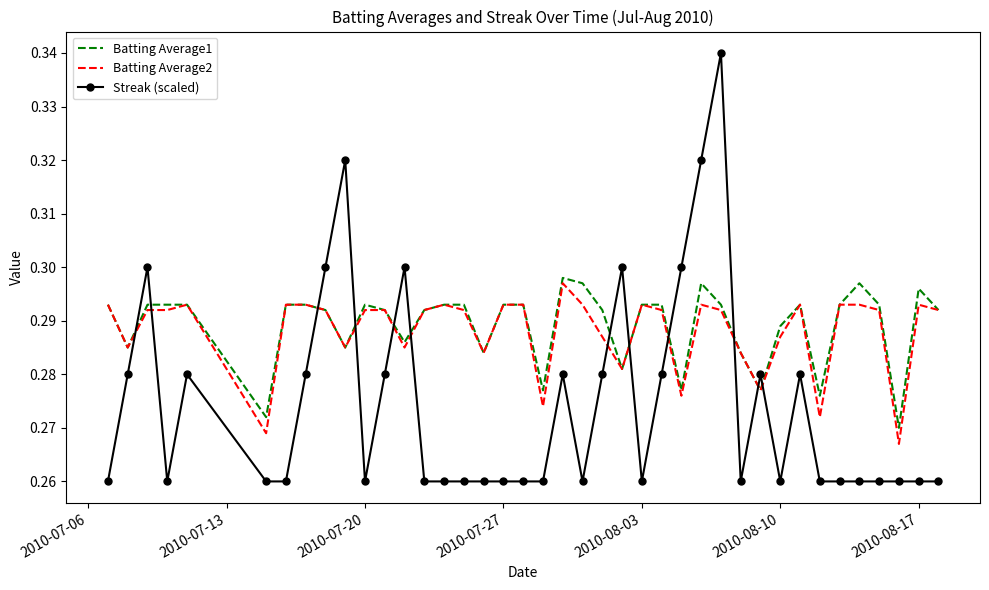

True or false: Streak (scaled) and Batting Average2 intersect in this chart.

True